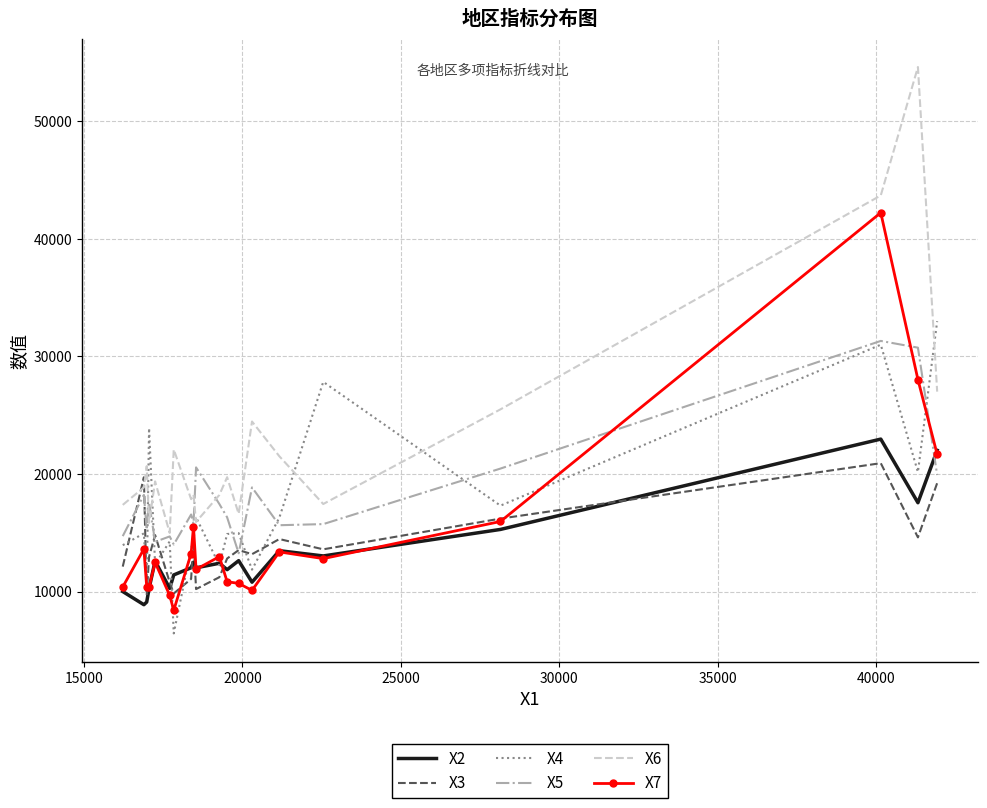

Which series has the widest spread of values?

X6